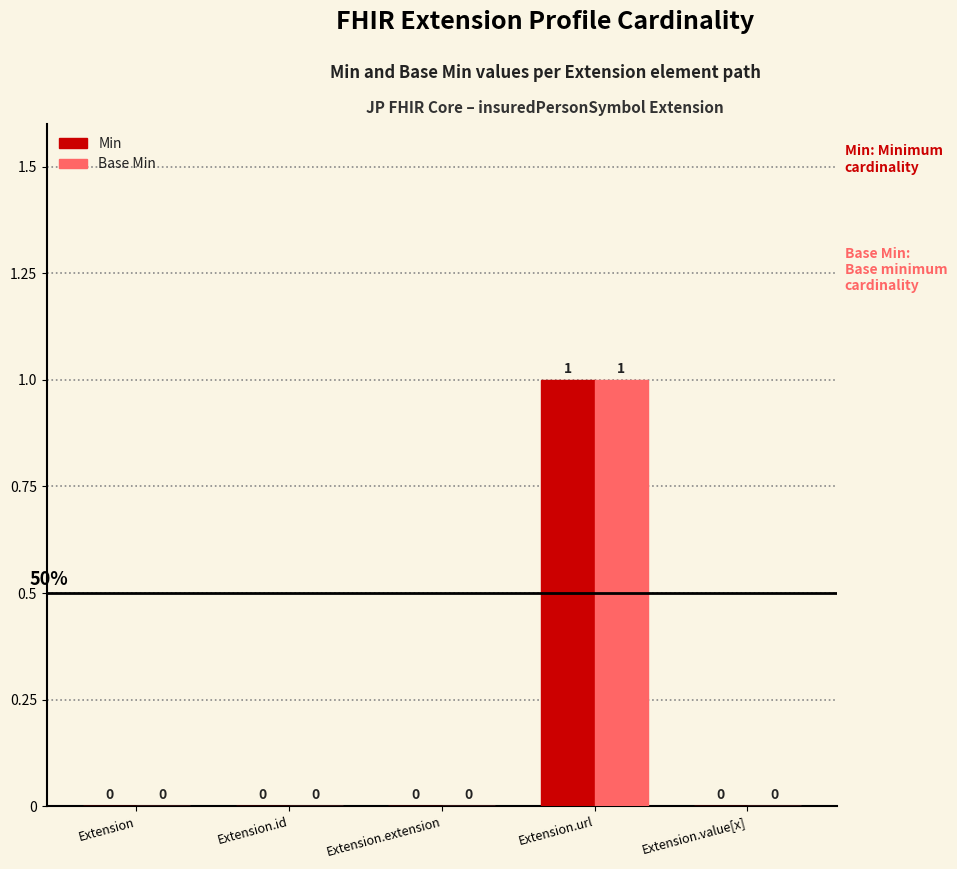

At which category is the sum across all series the highest?

Extension.url